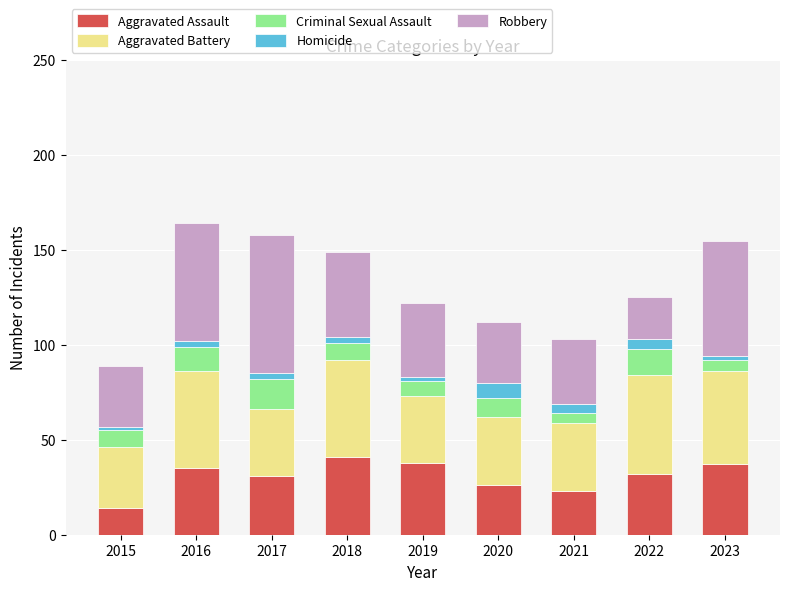

What is the total value across all series at 2021?

103